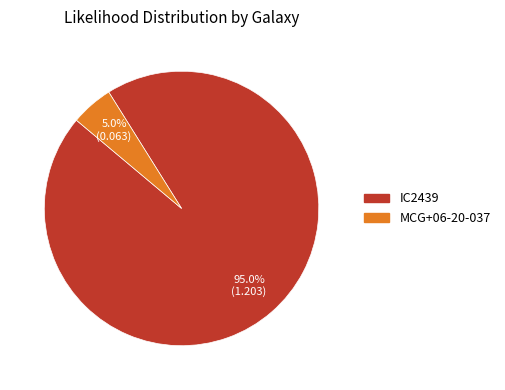

True or false: MCG+06-20-037 accounts for 17% of the total.

False